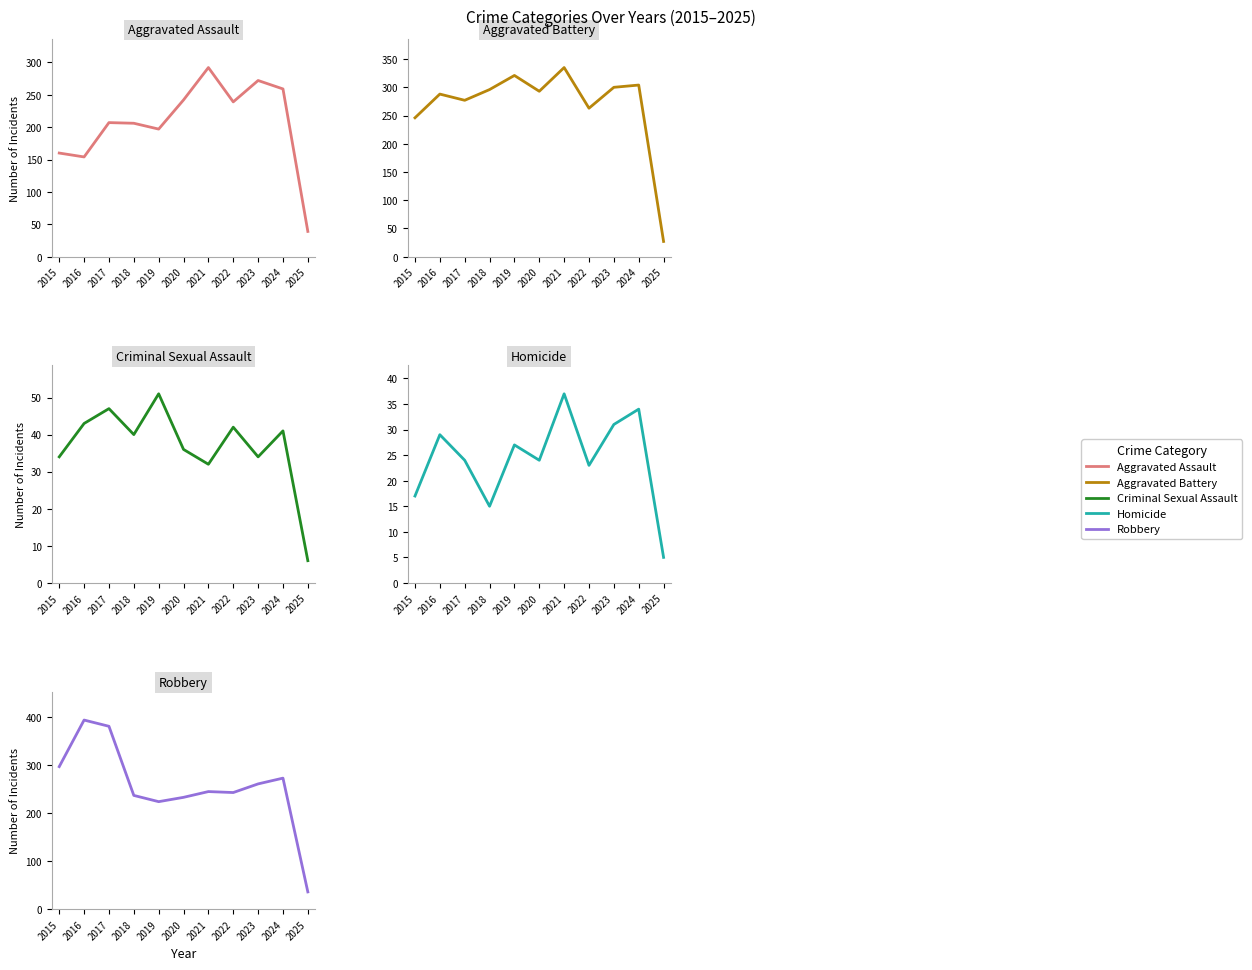

How many data points in Aggravated Battery are less than 293?

5